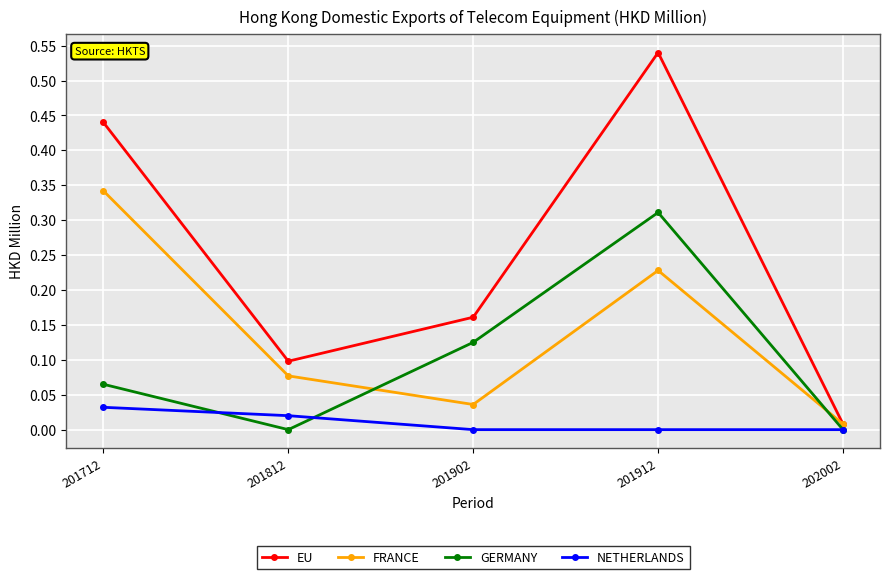

In GERMANY, how many points are higher than both neighbors (excluding endpoints)?

1